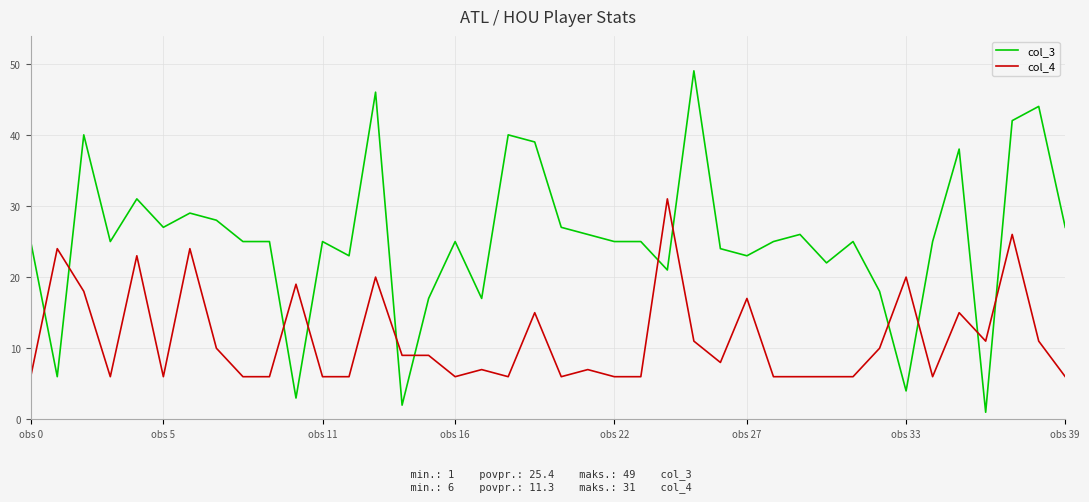

True or false: col_4 and col_3 intersect in this chart.

True